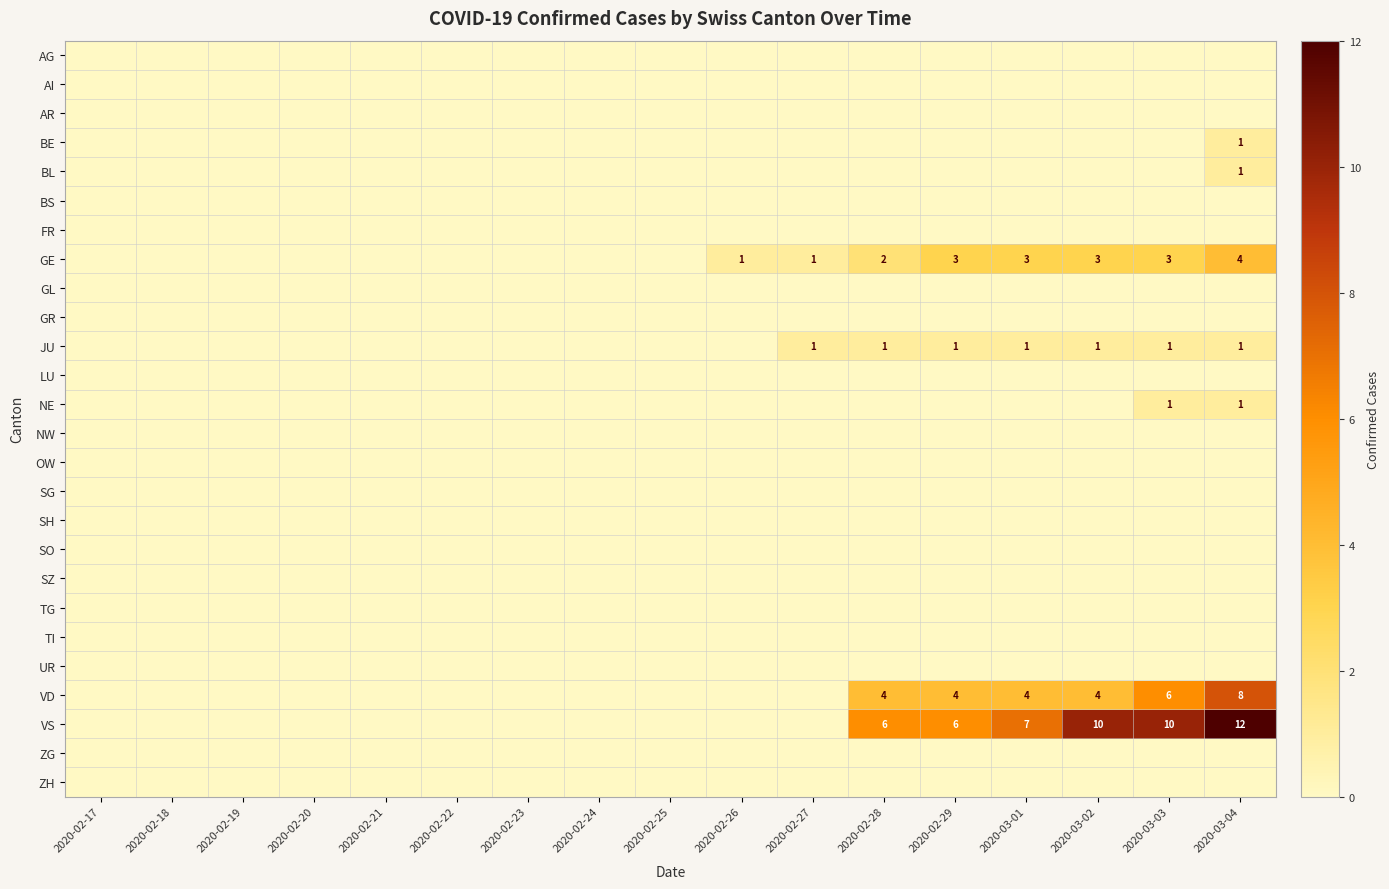

At which label does ZH reach its minimum?

2020-02-17